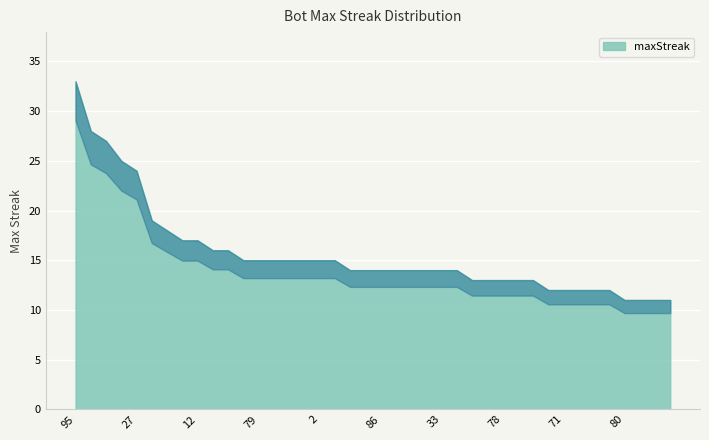

Where does the data first go above 14?

95